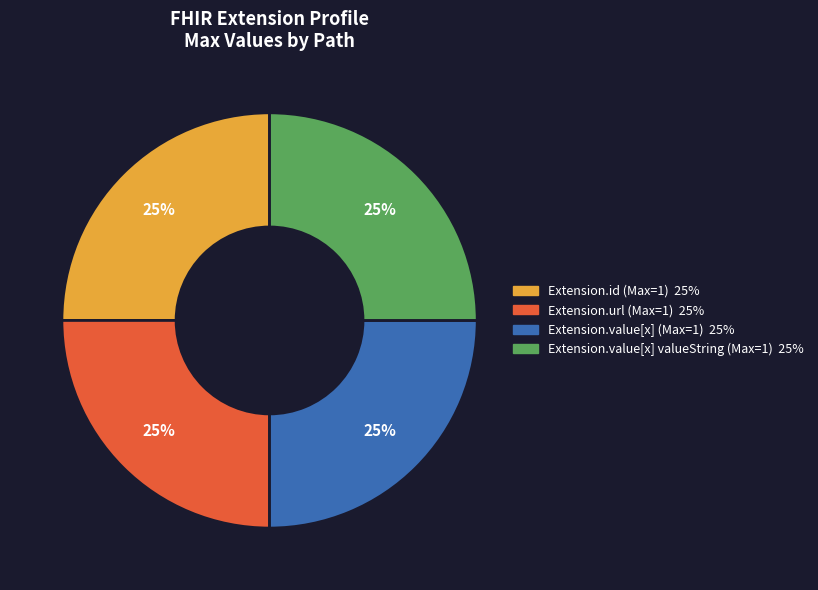

To the nearest percent, what is the average slice percentage?

25%